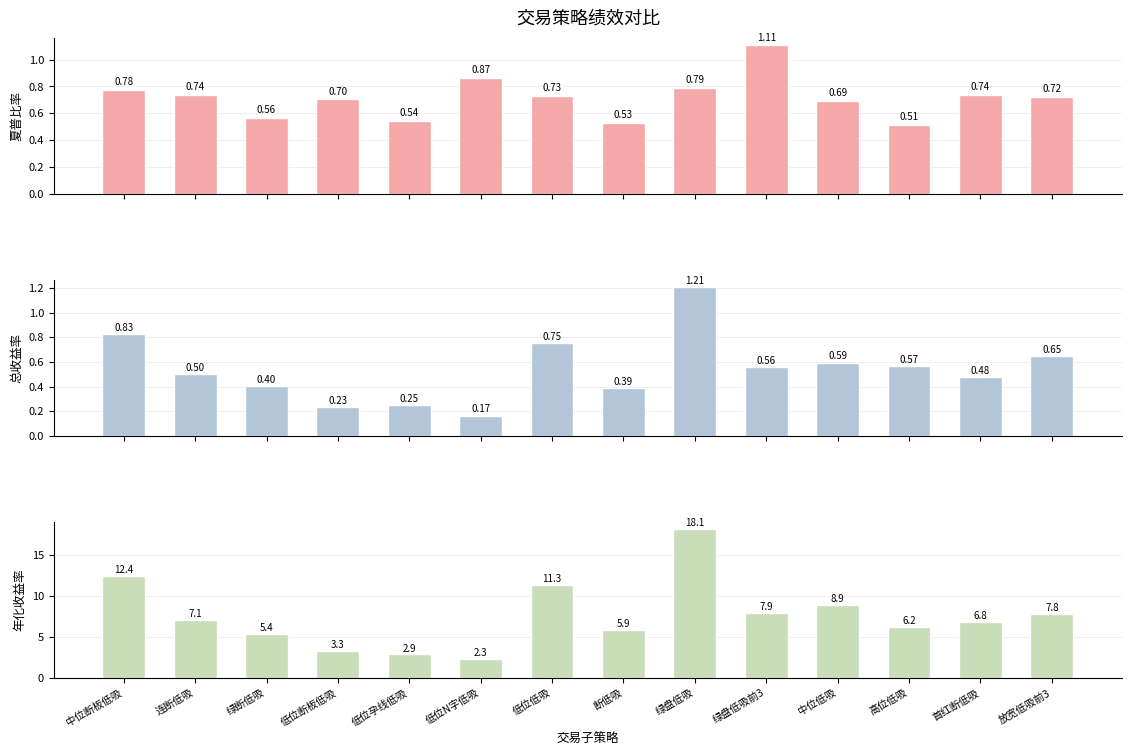

Rank the series at 放宽低吸前3 from highest to lowest value.

年化收益率, 夏普比率, 总收益率